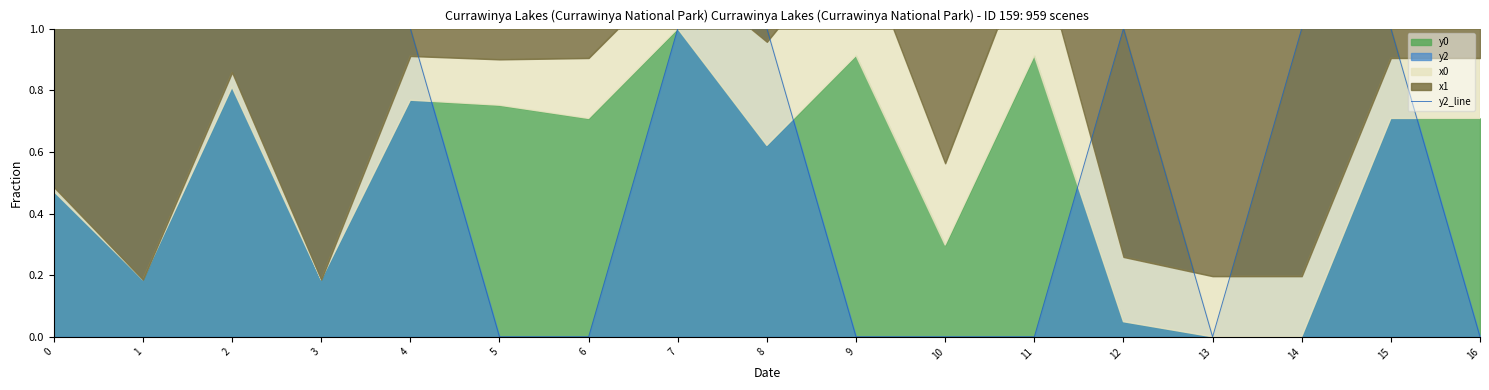

What is the sum of all values?

10.0